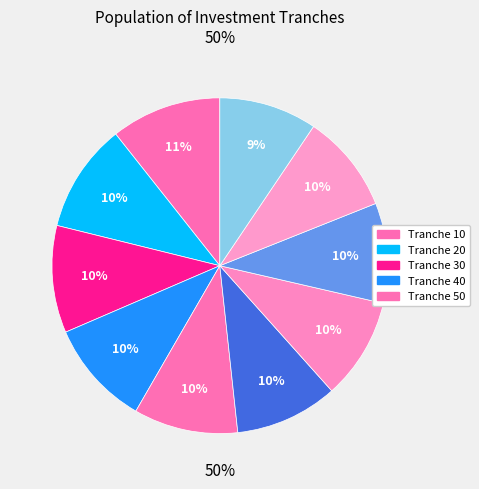

Does 20 represent more than half of the total?

No